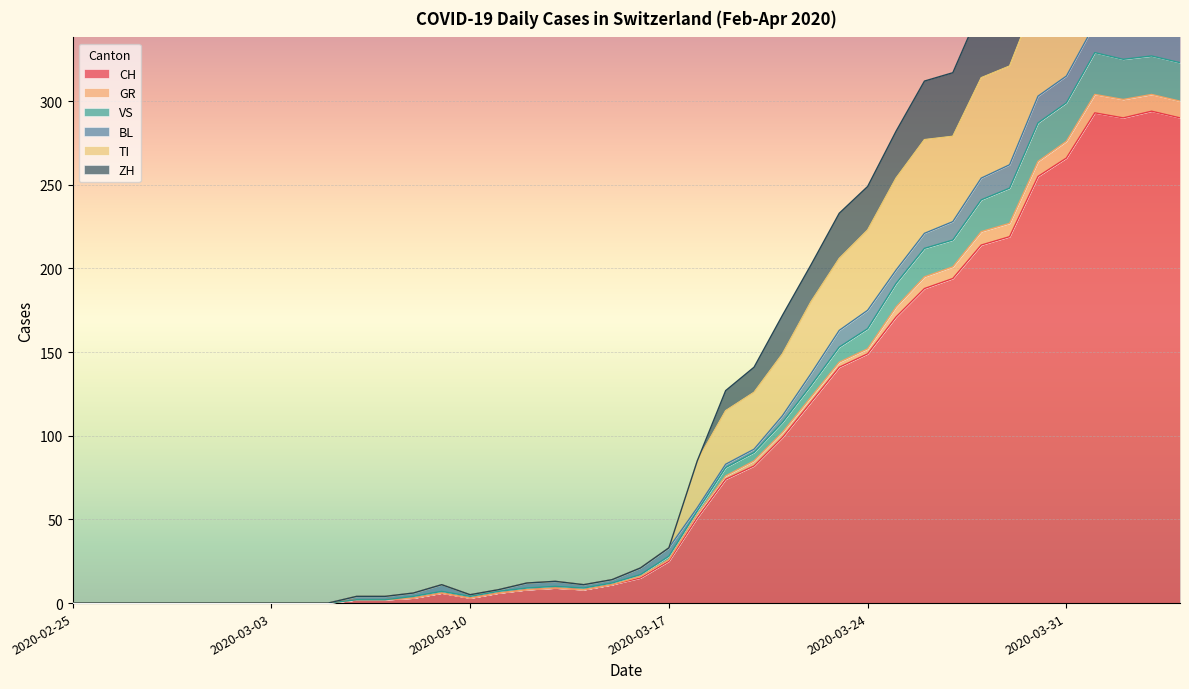

What is the label of the 40th point from the right?

2020-02-25